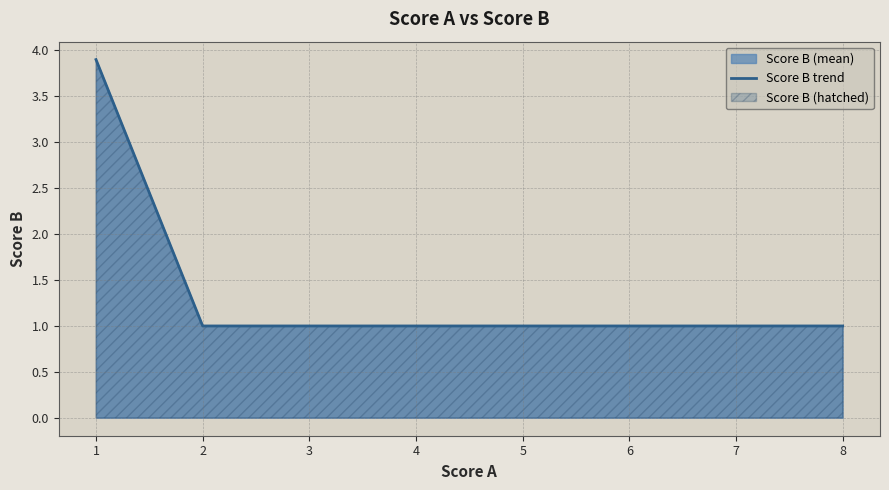

True or false: the data shows 1.0 at 2.

True